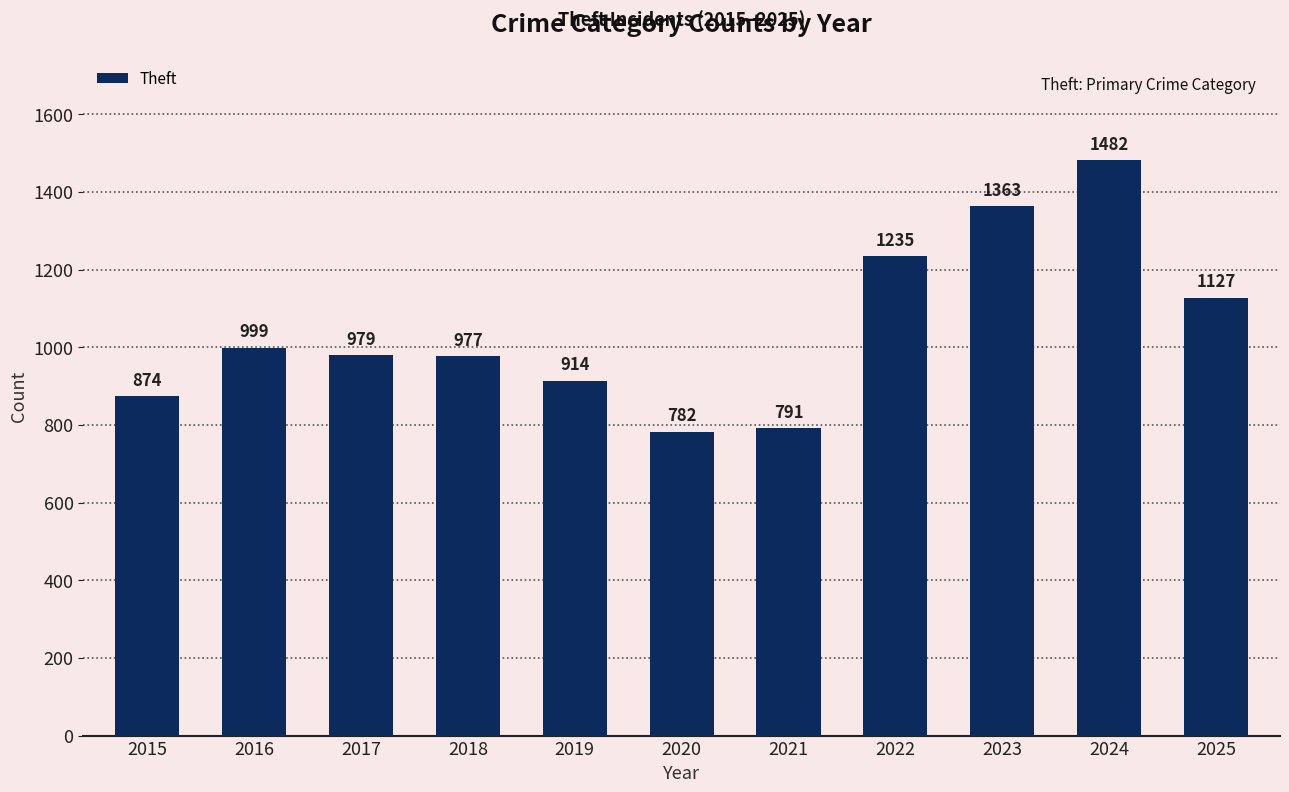

Where is the data nearest to the value 1132?

2025